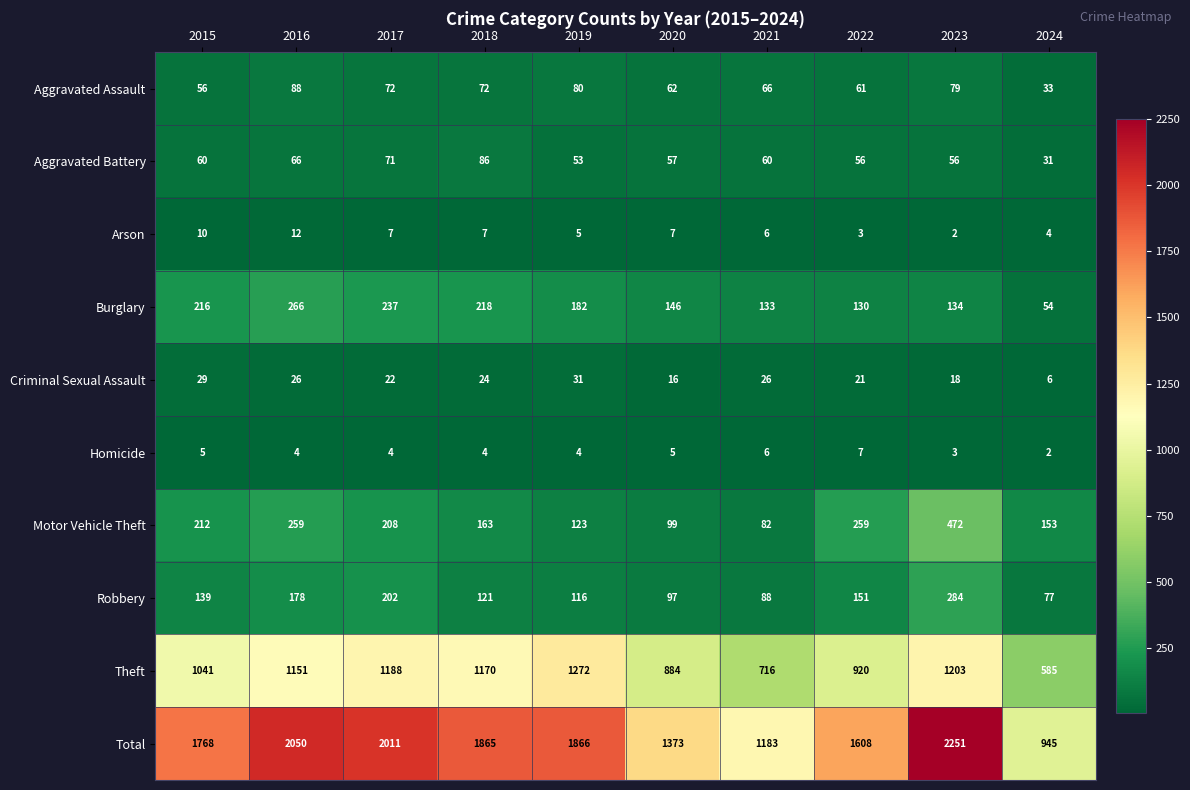

Between 2021 and 2022, which series saw the biggest shift?

Total